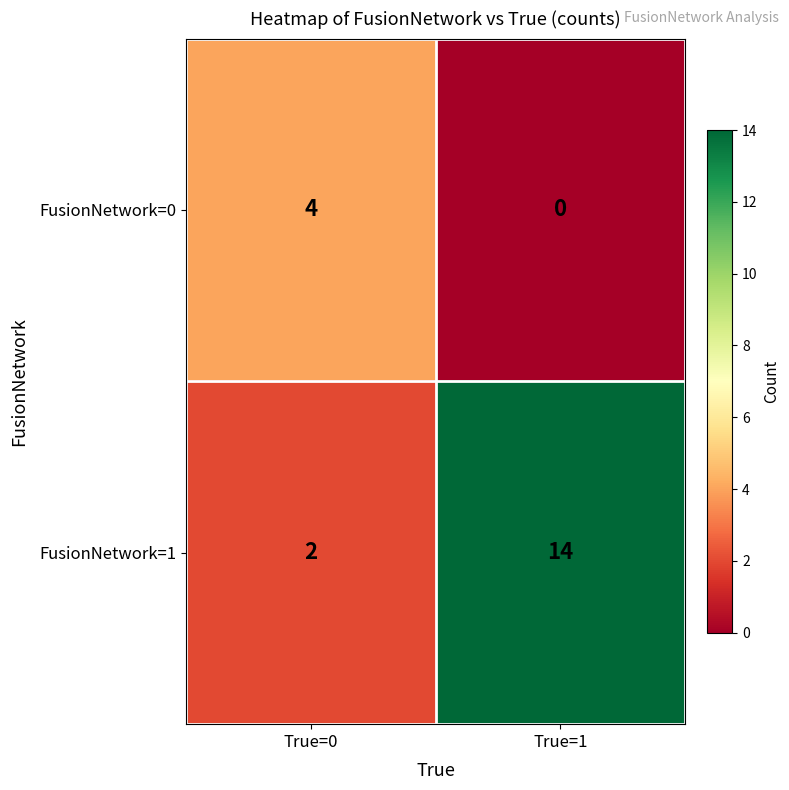

What is the total value across all series at True=1?

14